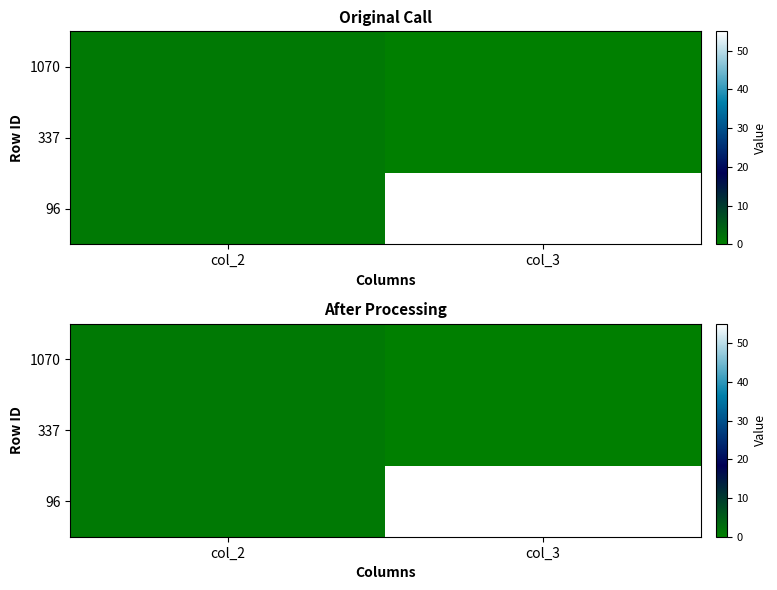

How many data points does each series have?

2